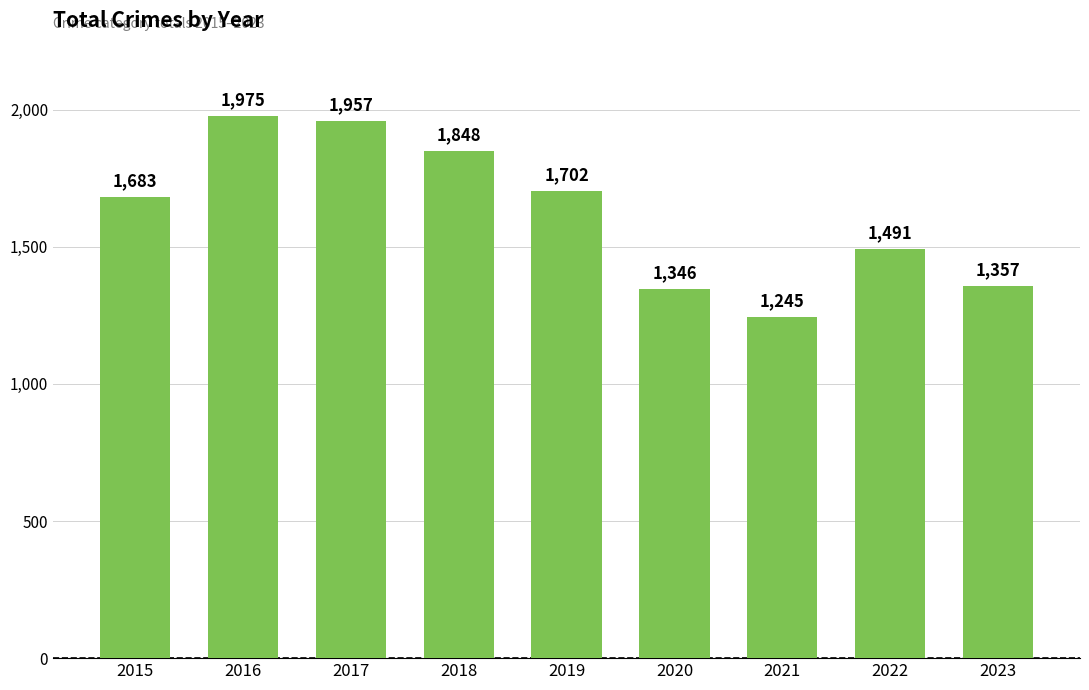

What is the value of the 7th bar from the left?

1245